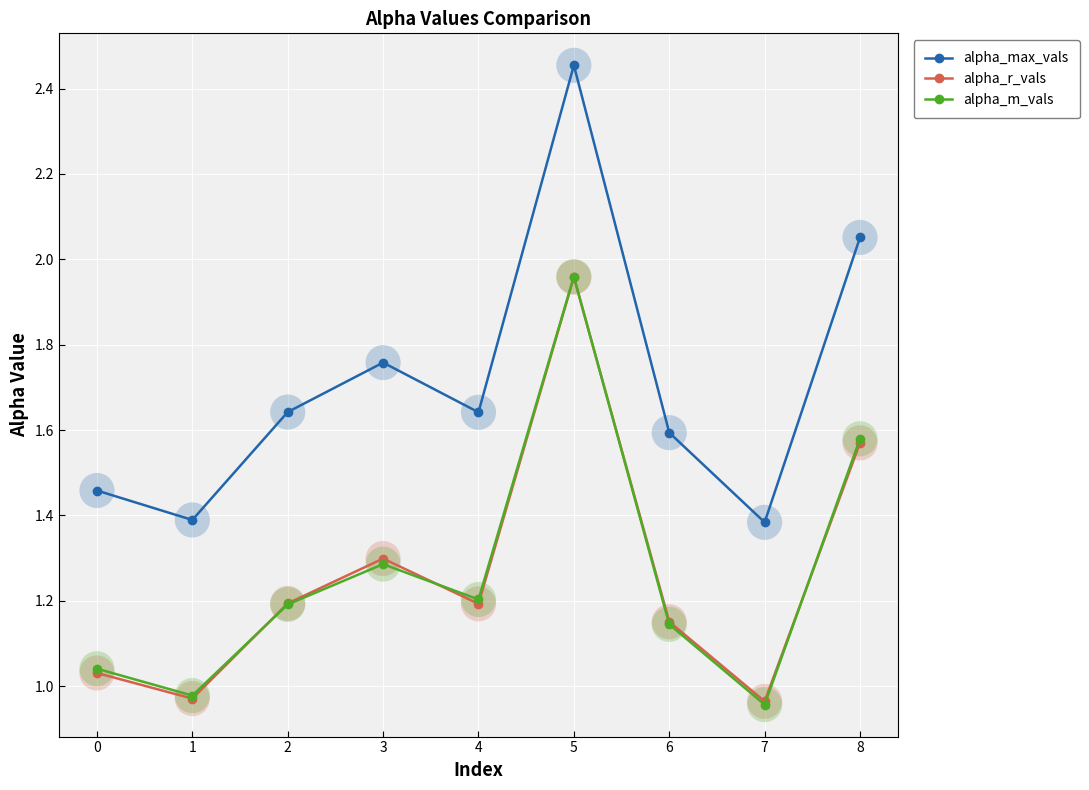

Is the value of alpha_m_vals at 7 greater than the value of alpha_max_vals at 0?

No